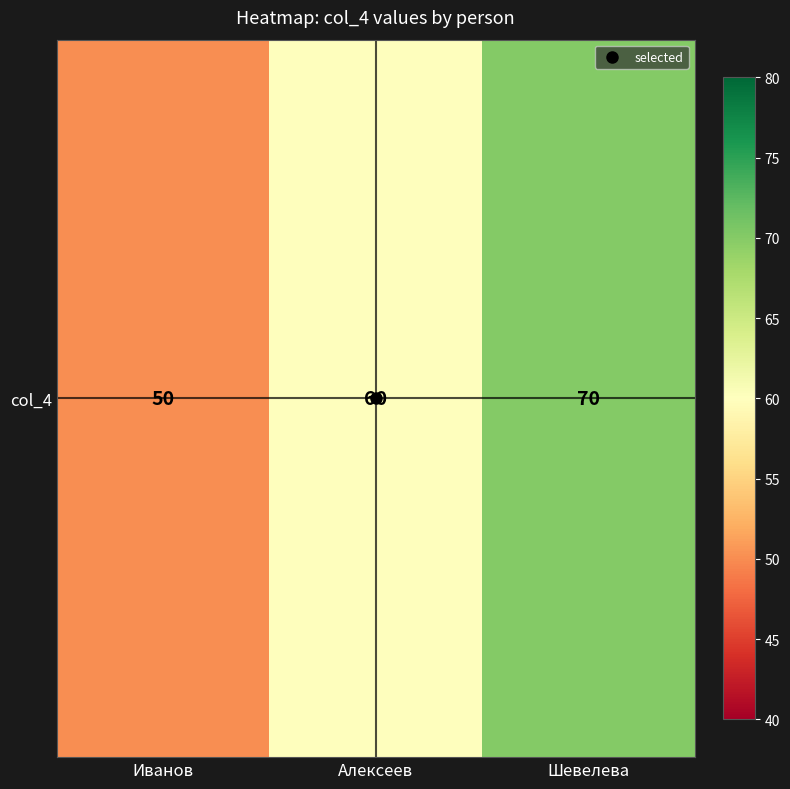

Reading left to right, list all the values displayed in this chart.

50	60	70